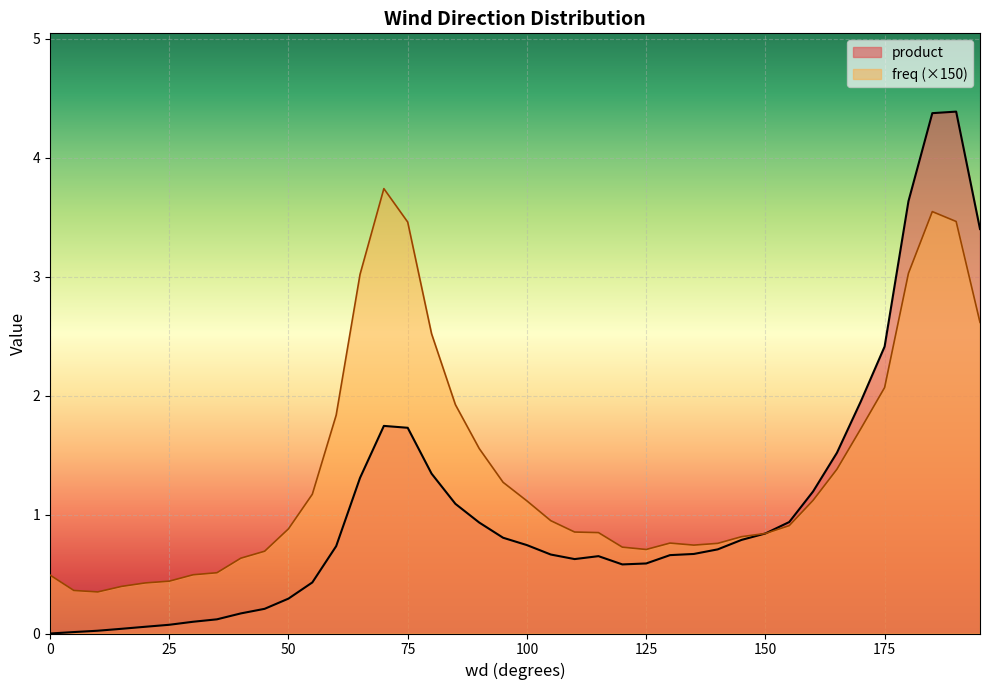

What is the total value across all series at 0?

0.5